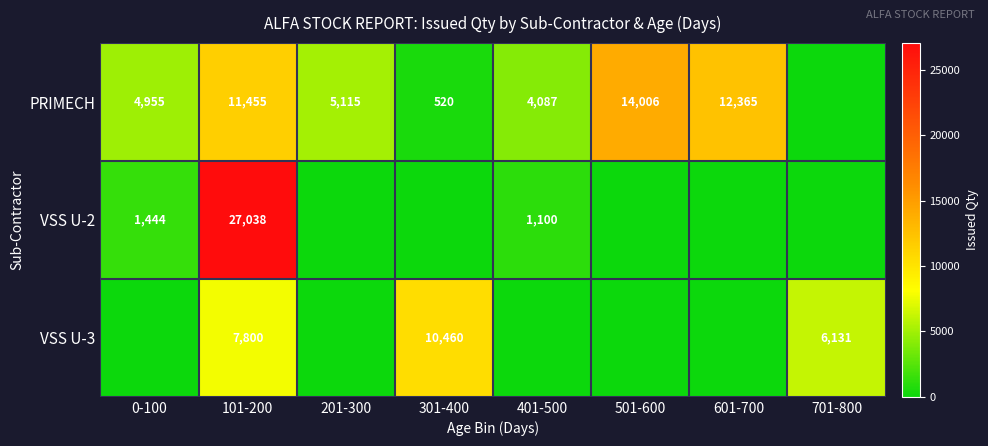

The PRIMECH series shows 4955 at 0-100. True or false?

True